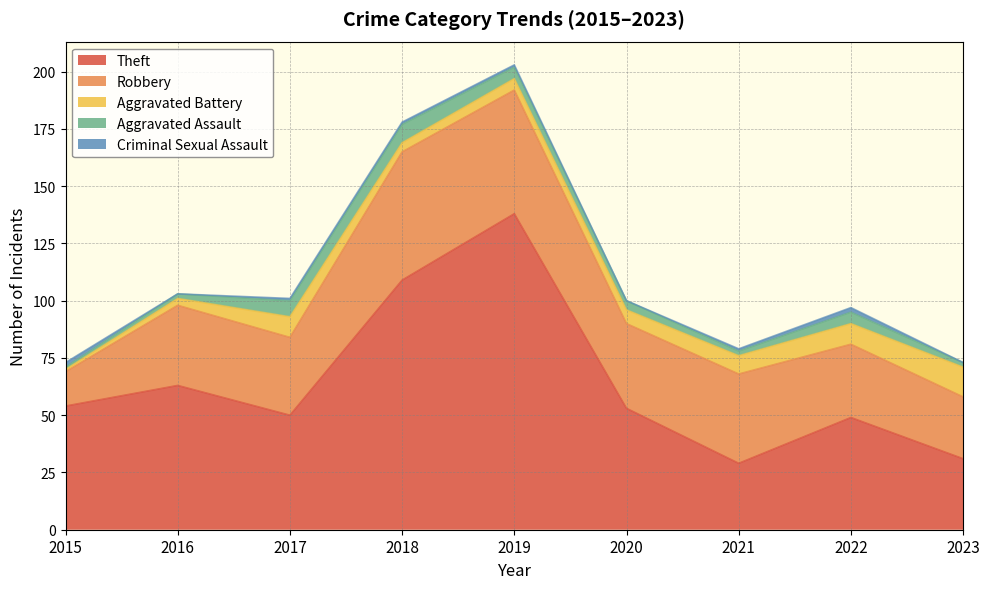

Which category has the lowest value across all series?

2016